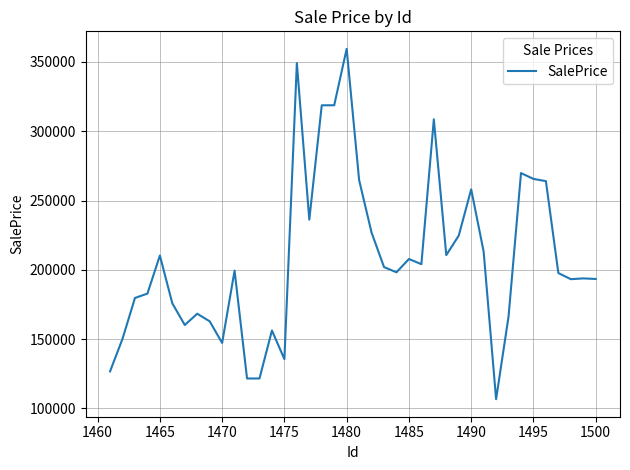

What is the difference between the maximum and minimum values?

252691.5